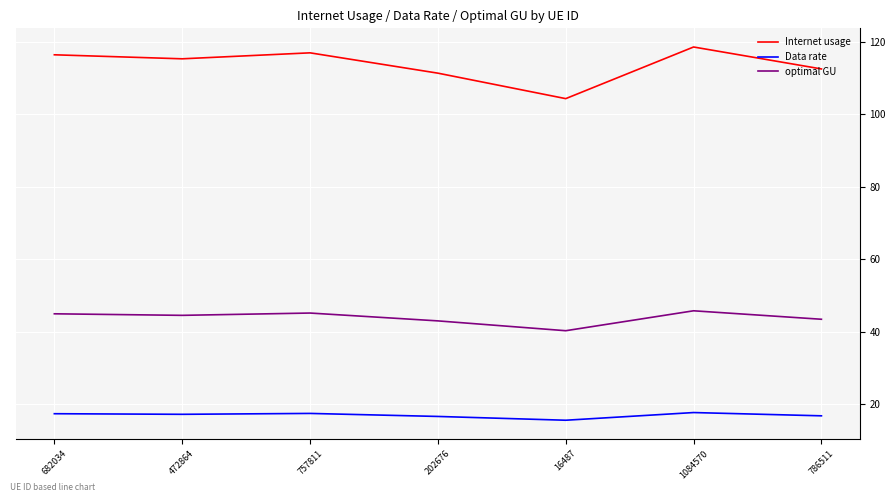

What is the difference between the highest and lowest values at 682034?

99.1